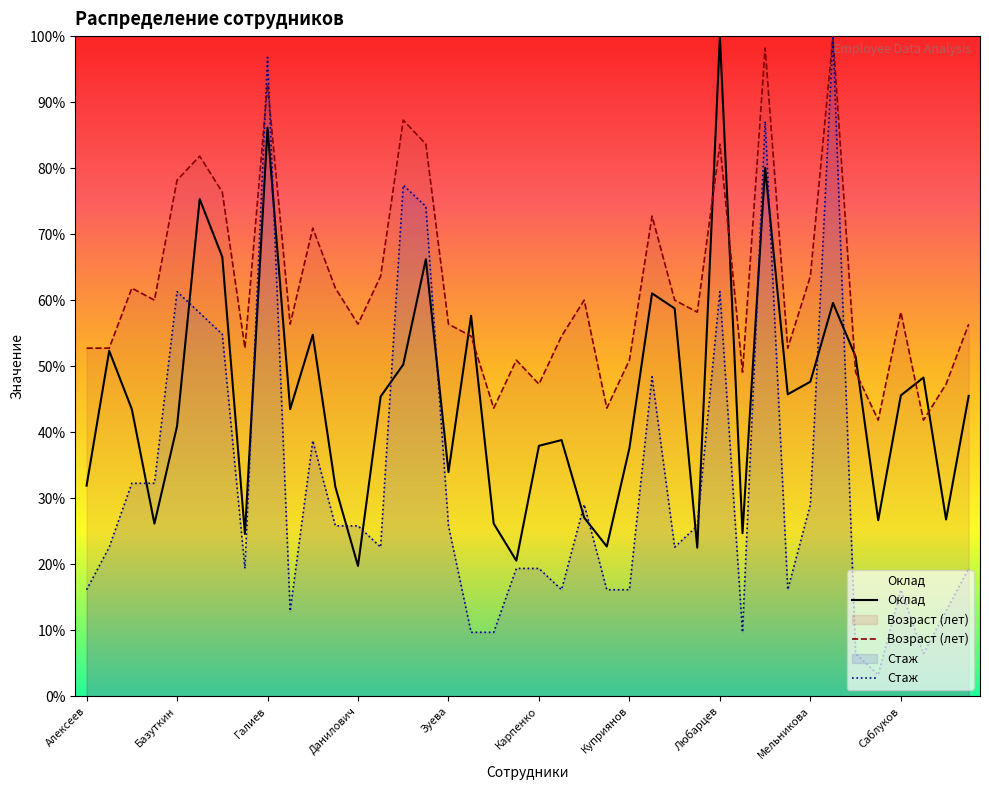

Between 33 and 38, which is larger?

33